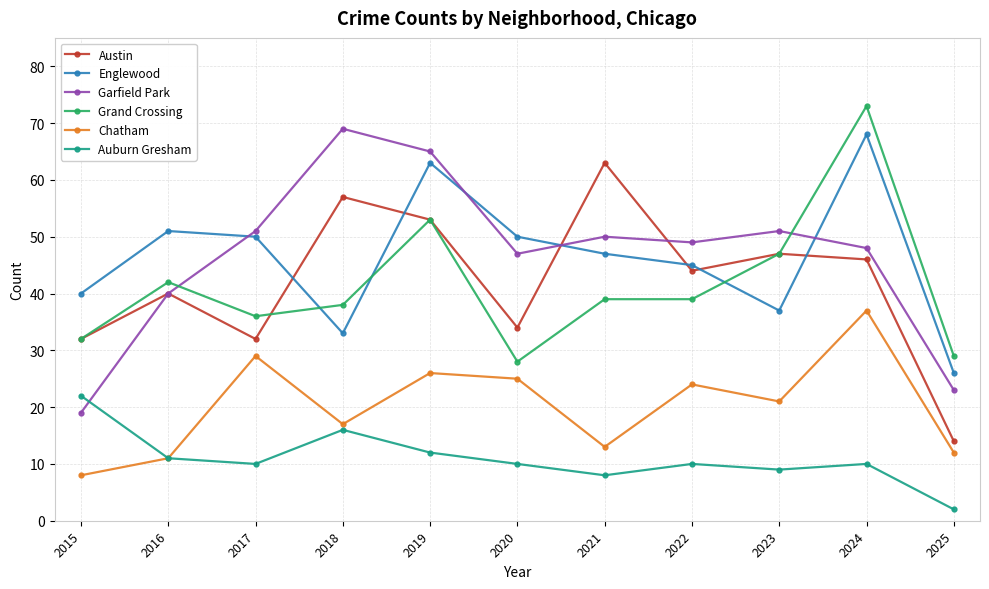

At how many categories does at least one series exceed 67?

2